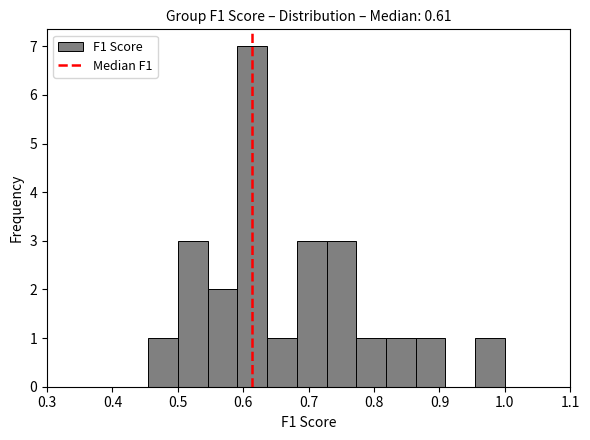

Reading left to right, list every bar in this chart as the range it spans on the x-axis followed by its height. Neither the bar edges nor the heights are printed on the chart, so give them approximately, as read against the axes.

0.45 to 0.50: 1
0.50 to 0.55: 3
0.55 to 0.59: 2
0.59 to 0.64: 7
0.64 to 0.68: 1
0.68 to 0.73: 3
0.73 to 0.77: 3
0.77 to 0.82: 1
0.82 to 0.86: 1
0.86 to 0.91: 1
0.91 to 0.95: 0
0.95 to 1.00: 1